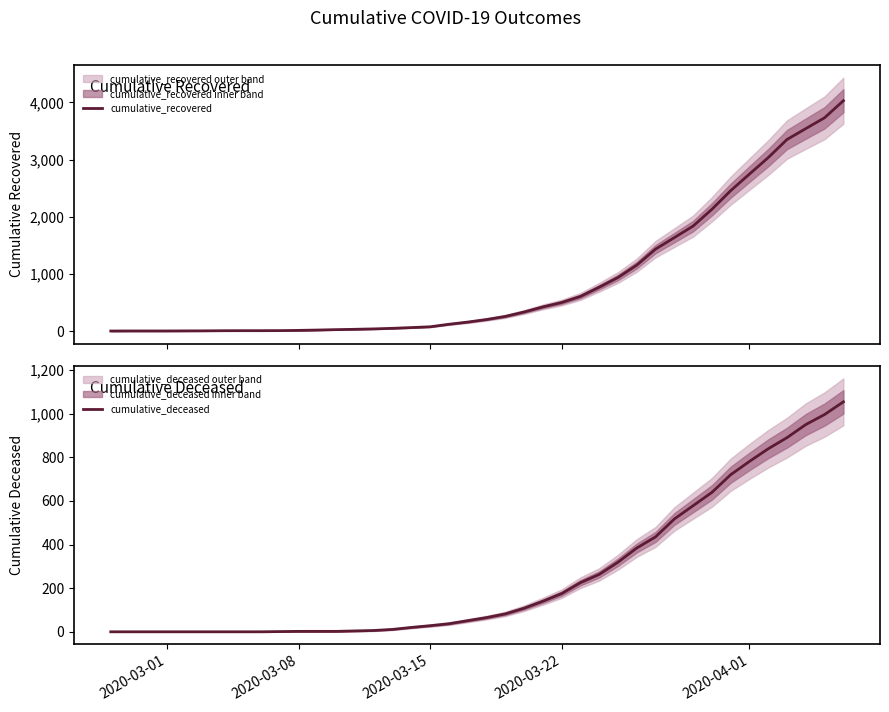

What is the maximum value for cumulative_recovered?

4028